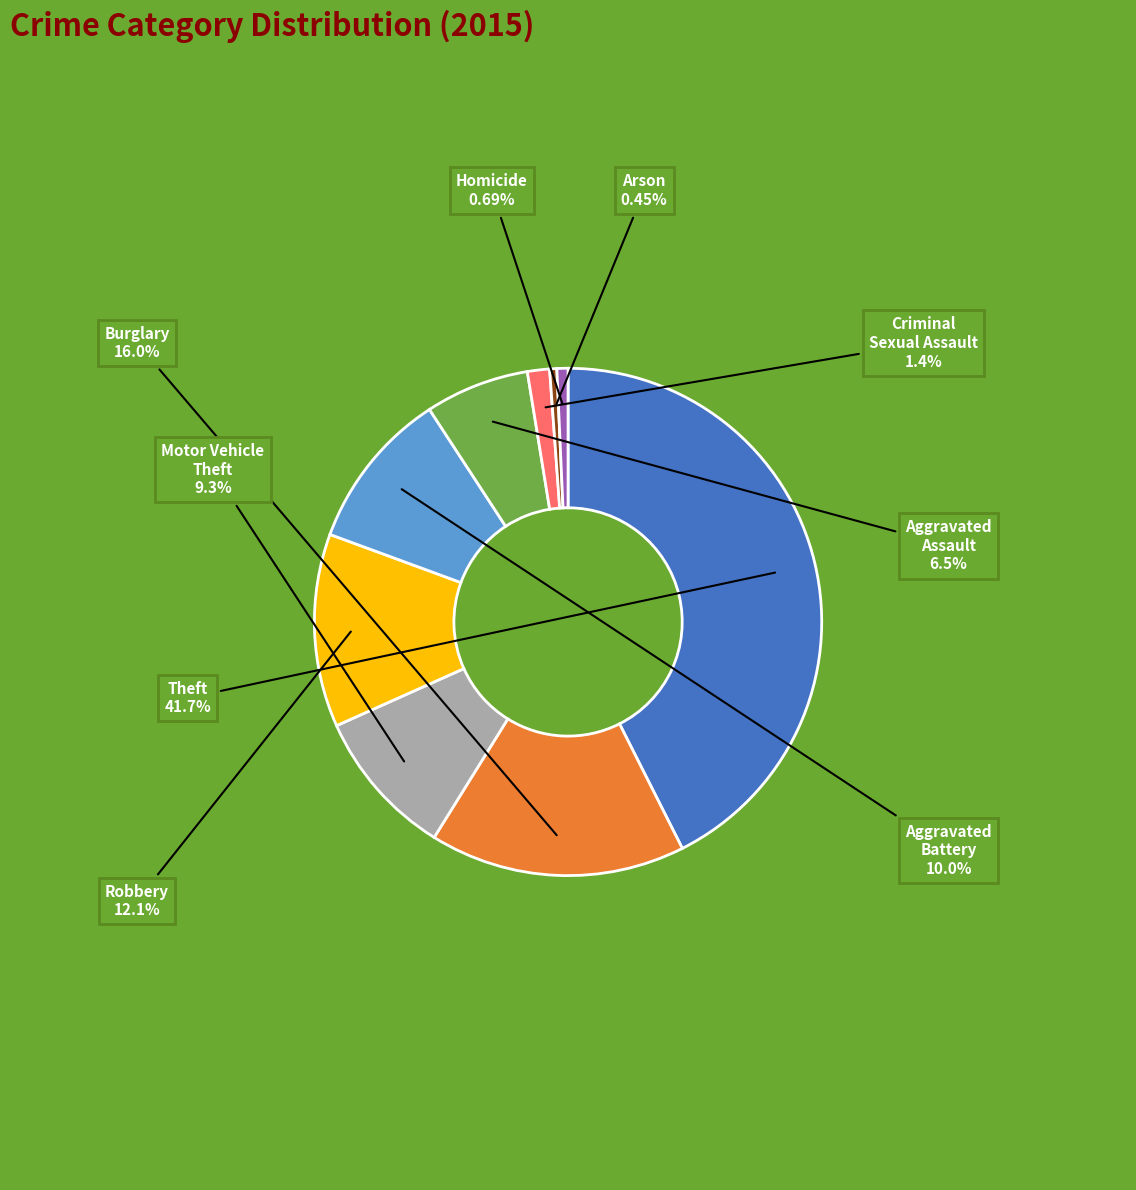

Is Aggravated Battery the majority of the pie?

No